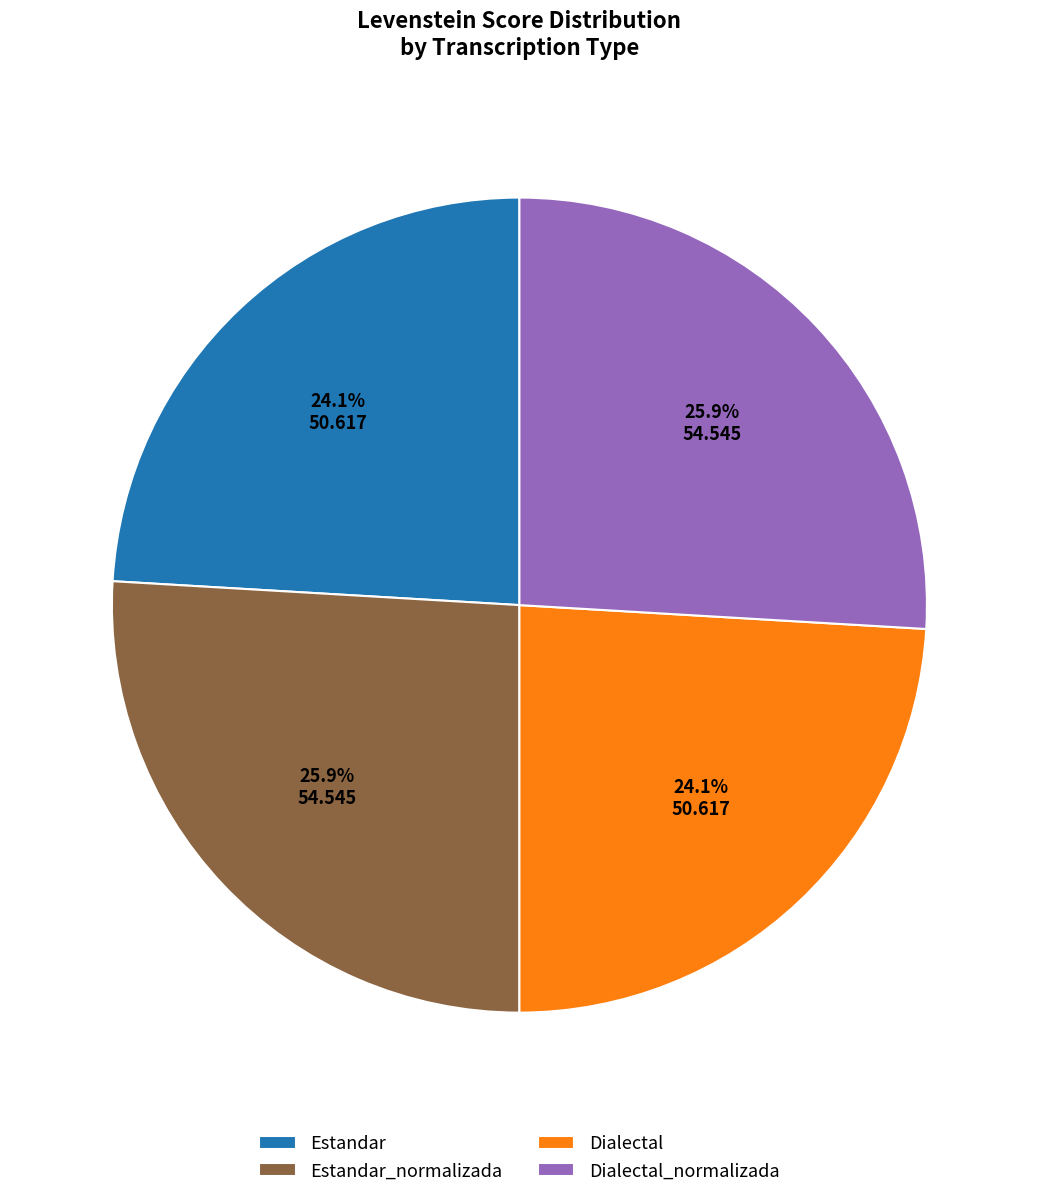

Does Estandar_normalizada represent more than half of the total?

No